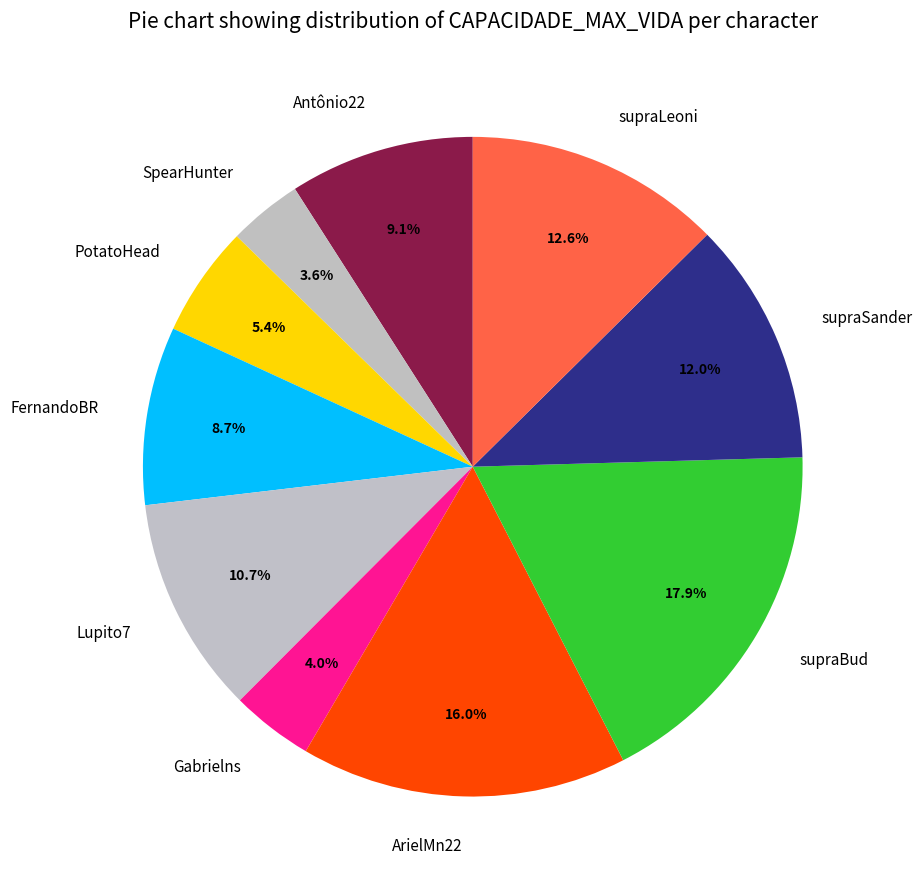

What is the largest slice in the pie chart?

supraBud